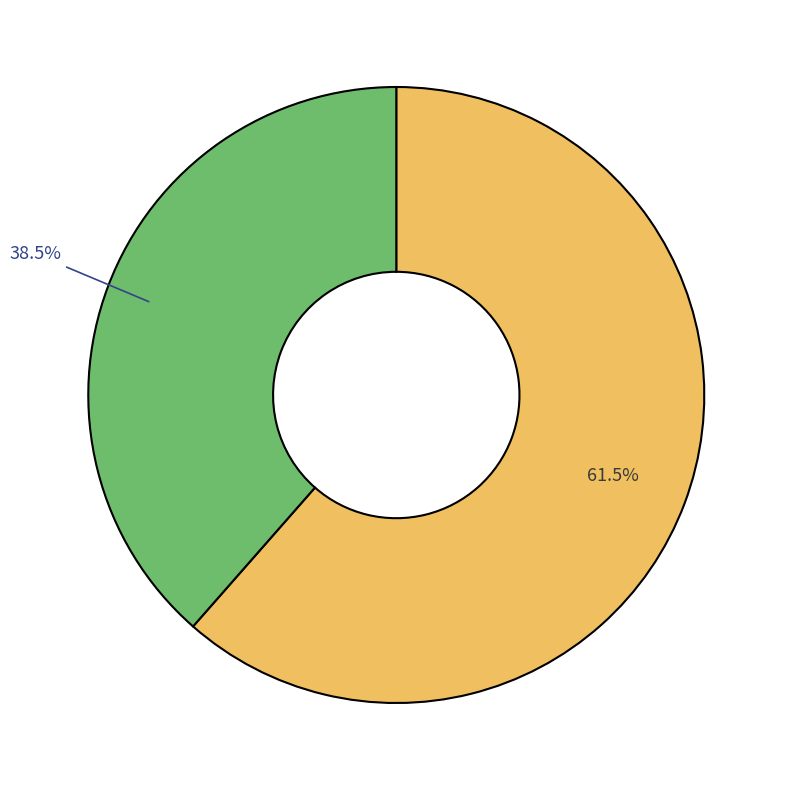

Is there a majority slice in this chart?

Yes